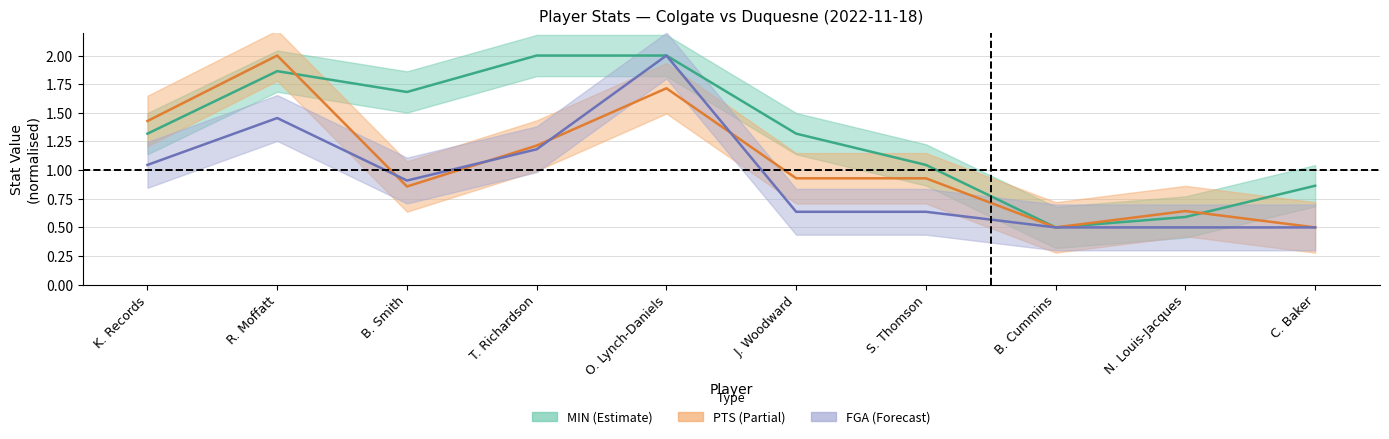

How many interior local valleys does the MIN centre series have?

2